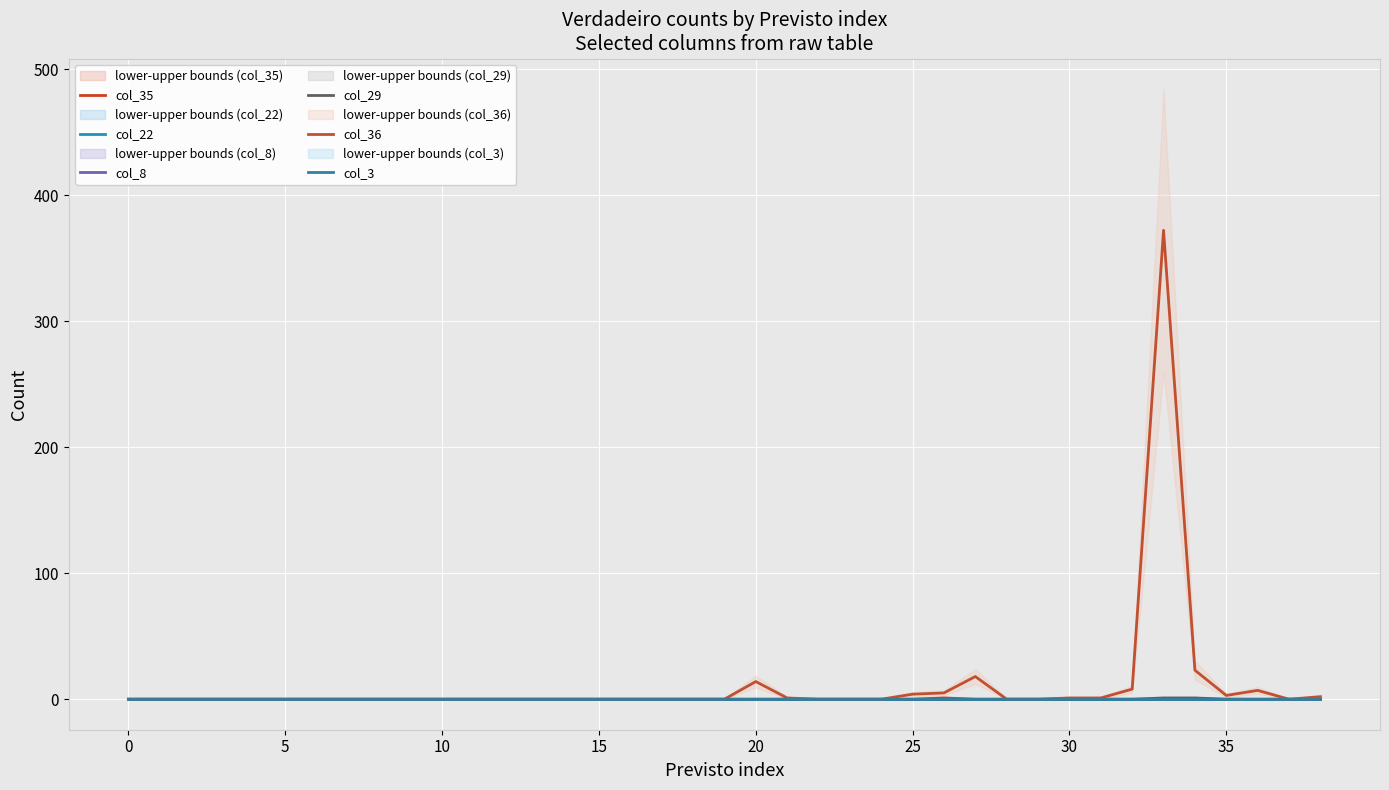

Reading left to right, extract all data points from this chart.

col_35: 0	0	0	0	0	0	0	0	0	0	0	0	0	0	0	0	0	0	0	0	0	0	0	0	0	0	1	0	0	0	0	0	0	0	0	0	0	0	0
col_22: 0	0	0	0	0	0	0	0	0	0	0	0	0	0	0	0	0	0	0	0	0	0	0	0	0	0	0	0	0	0	0	0	0	0	0	0	0	0	0
col_8: 0	0	0	0	0	0	0	0	0	0	0	0	0	0	0	0	0	0	0	0	0	0	0	0	0	0	0	0	0	0	0	0	0	0	0	0	0	0	0
col_29: 0	0	0	0	0	0	0	0	0	0	0	0	0	0	0	0	0	0	0	0	0	0	0	0	0	0	0	0	0	0	0	0	0	1	1	0	0	0	0
col_36: 0	0	0	0	0	0	0	0	0	0	0	0	0	0	0	0	0	0	0	0	14	1	0	0	0	4	5	18	0	0	1	1	8	372	23	3	7	0	2
col_3: 0	0	0	0	0	0	0	0	0	0	0	0	0	0	0	0	0	0	0	0	0	0	0	0	0	0	0	0	0	0	0	0	0	0	0	0	0	0	0